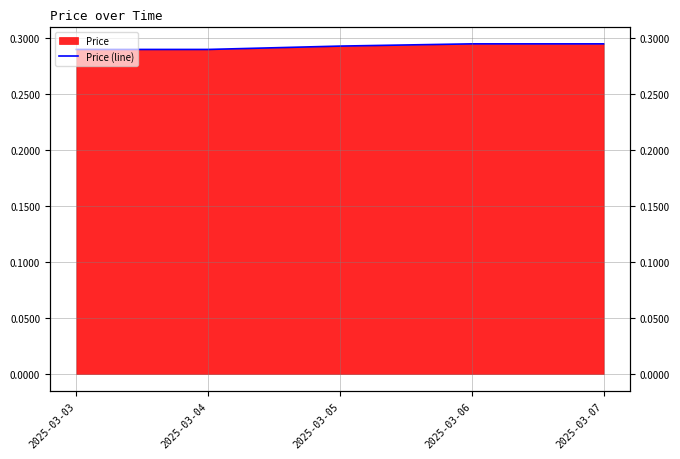

List the labels in order of value, largest first.

2025-03-06, 2025-03-07, 2025-03-05, 2025-03-03, 2025-03-04